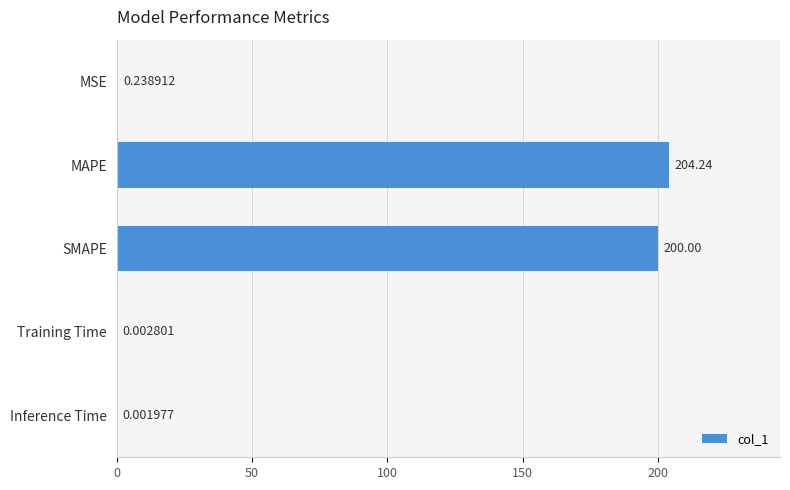

Are the bars horizontal?

Yes